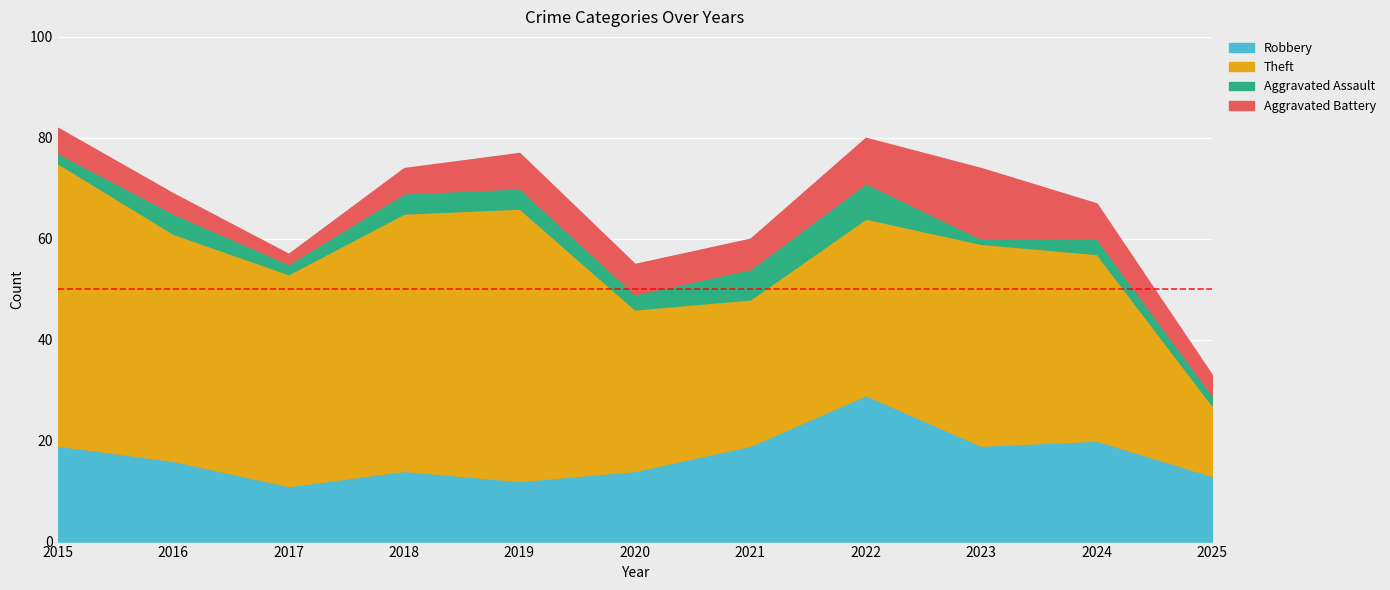

Which has a higher value, 2025 or 2024?

2024